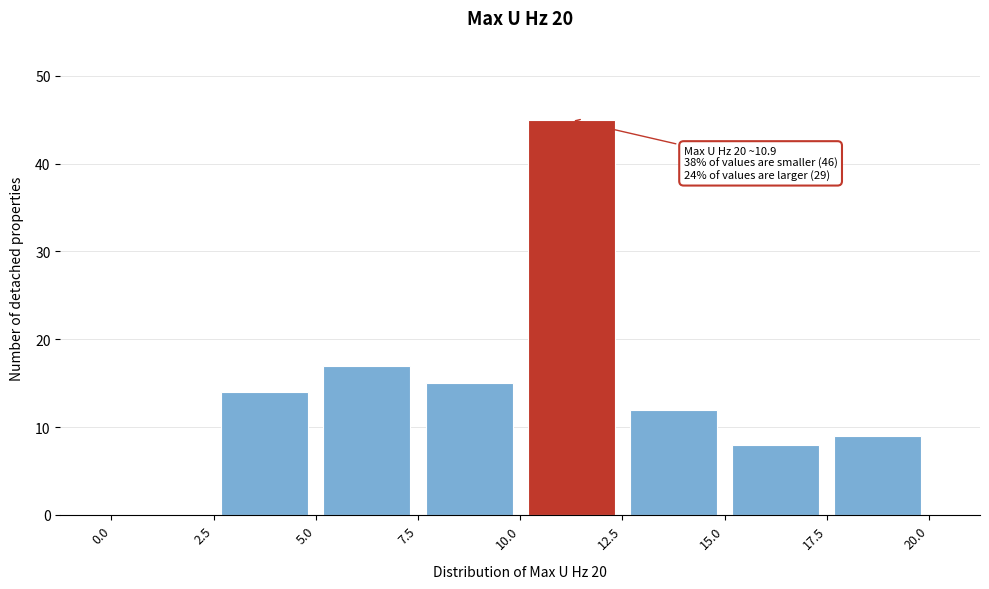

Over which range of the x-axis is the bar tallest?

10.0 to 12.5